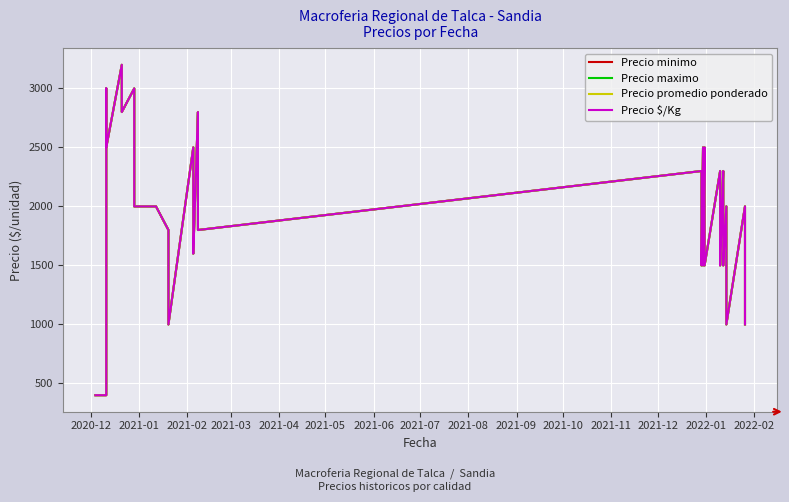

The Precio maximo series shows 2444 at 29. True or false?

False